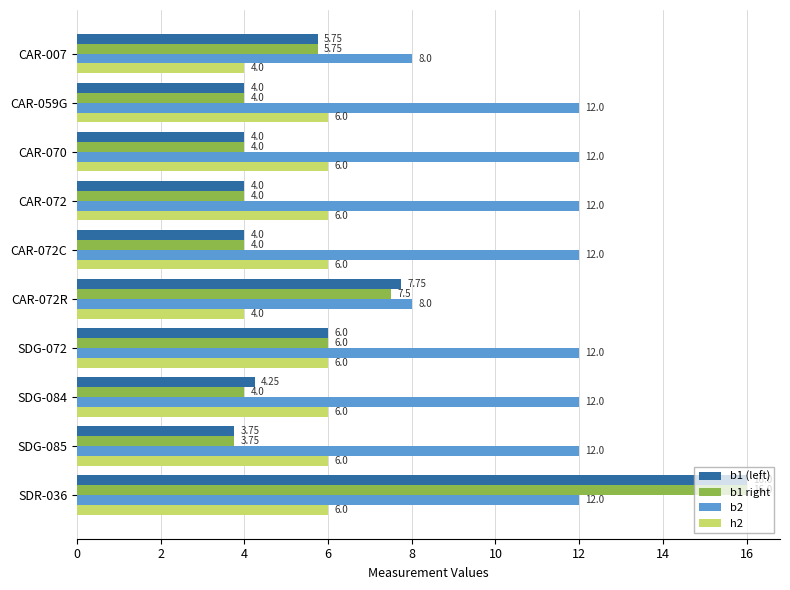

What is the difference between the maximum and second lowest values in the b1 (left) series?

12.0